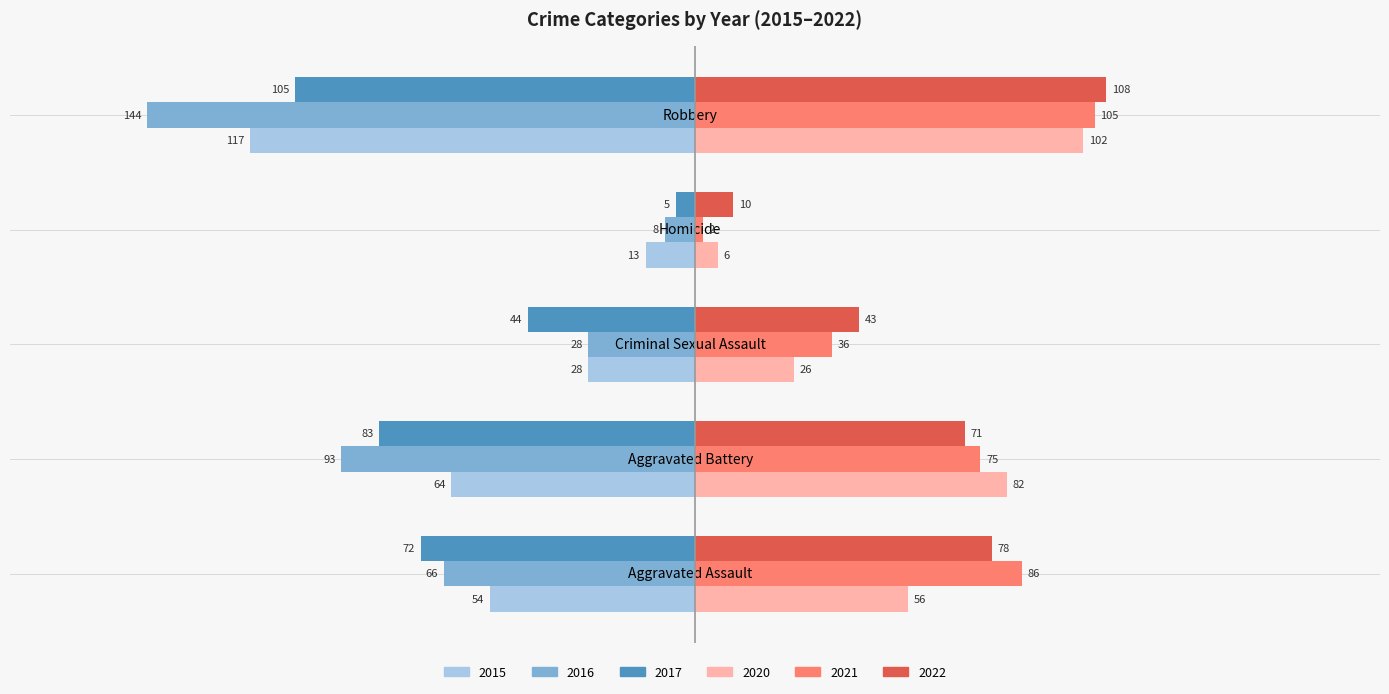

Rank the series by their maximum value, from highest to lowest.

2022, 2021, 2020, 2017, 2016, 2015